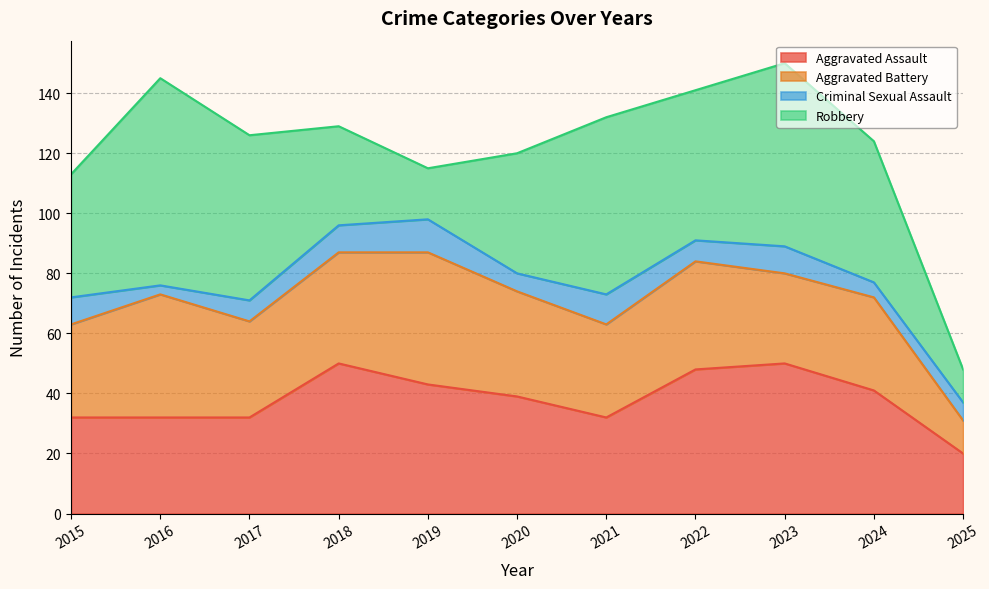

At which label is Aggravated Battery closest to 27?

2023